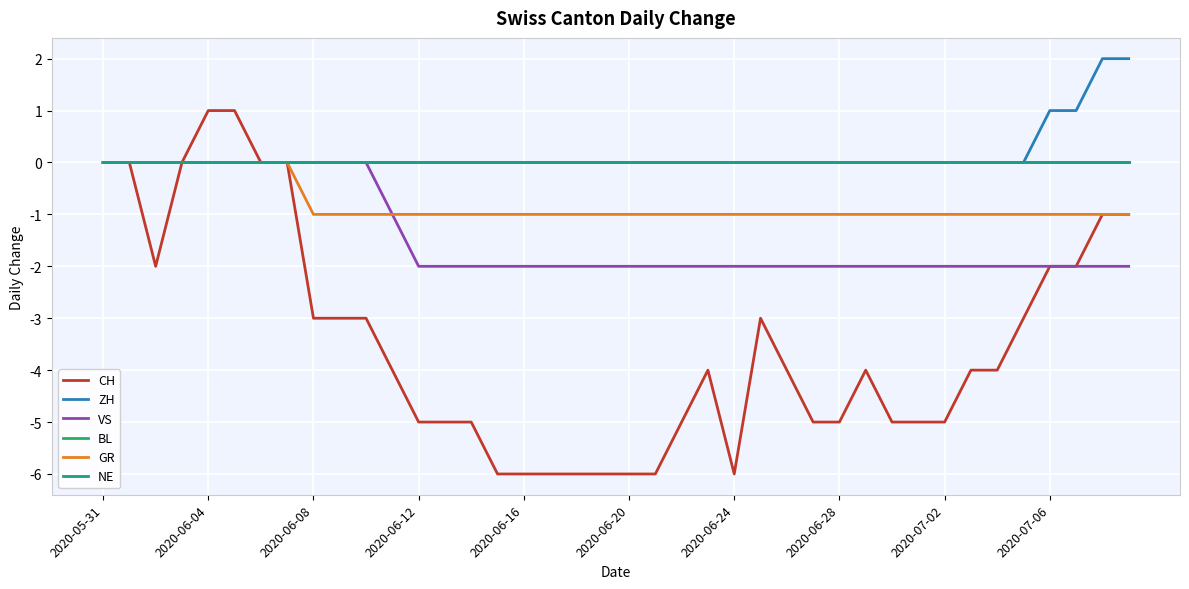

At how many categories does at least one series exceed 0?

6